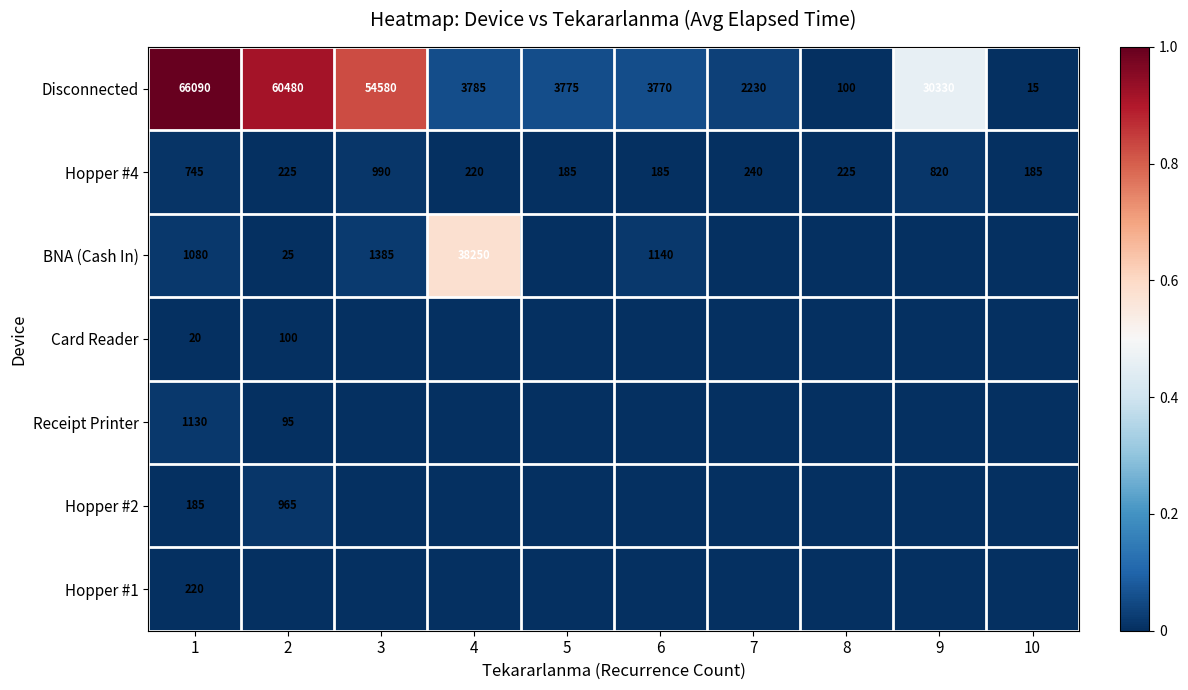

What is the total value across all series at 1?

69470